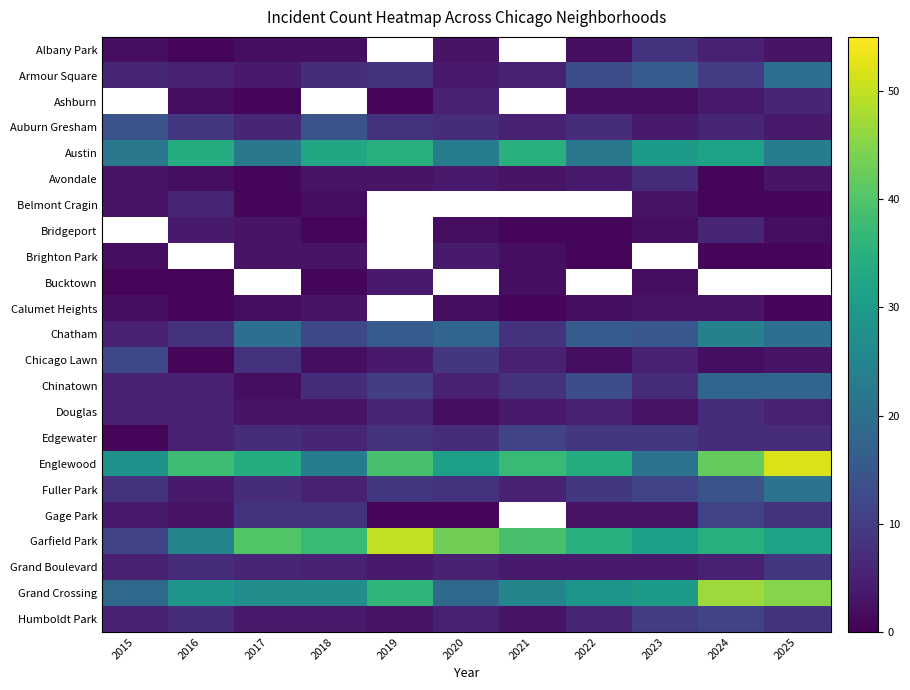

Which label corresponds to the largest value in the chart?

2025